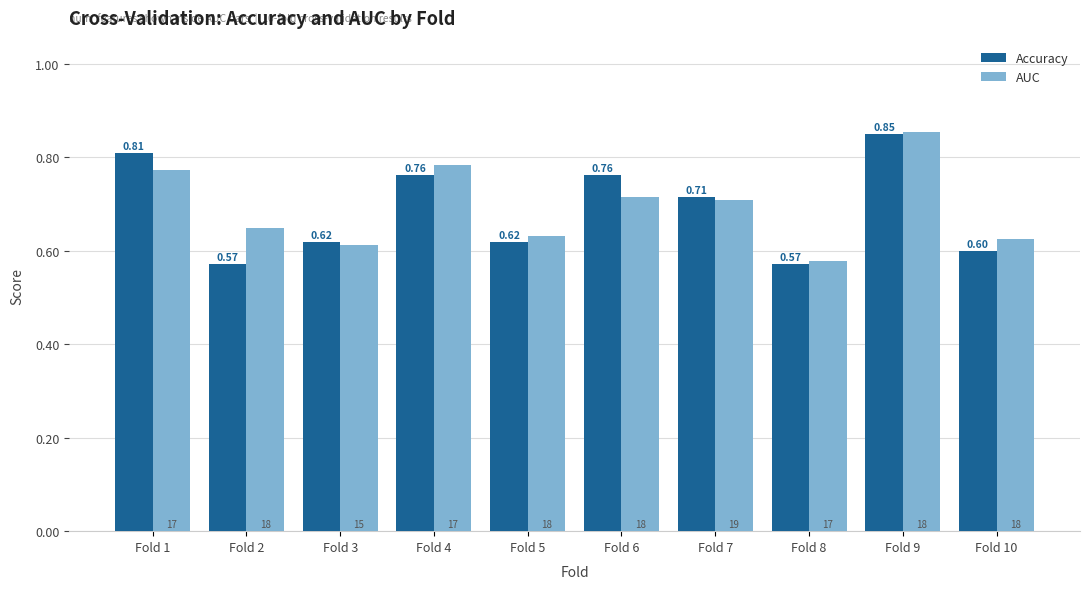

Where is AUC nearest to the value 0?

Fold 8